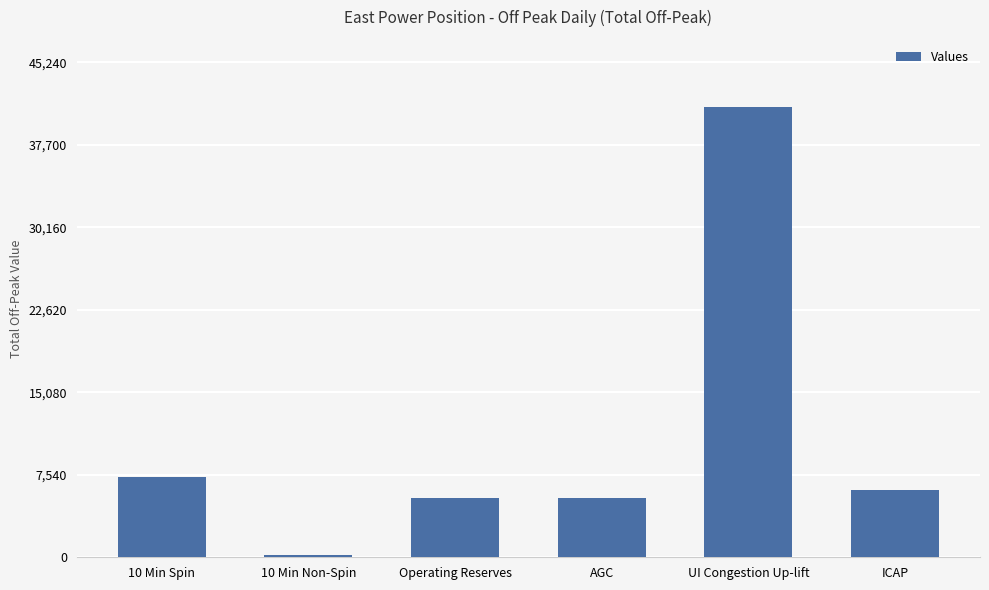

What is the difference between the second highest and minimum values?

7207.7